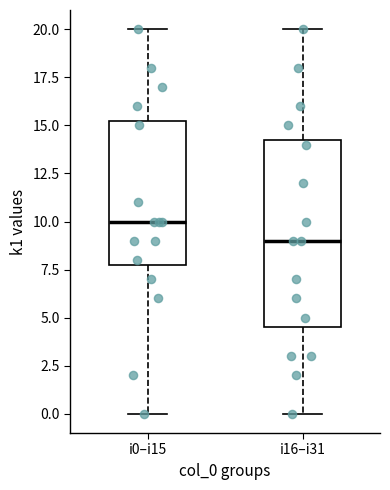

Reading left to right, read every box against the y-axis: the position of its median line, the range the box covers, and the ends of its whiskers. The values are not printed on the chart, so give them approximately, as read against the axis.

i0–i15: median 10.0, box 8.0 to 15.5, whiskers 0.0 to 20.0
i16–i31: median 9.0, box 4.5 to 14.5, whiskers 0.0 to 20.0